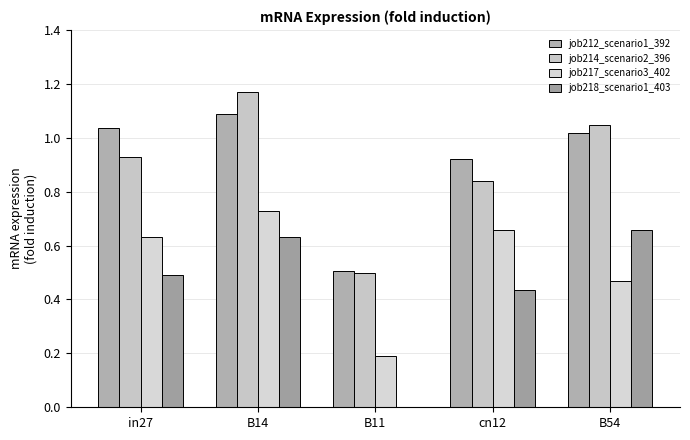

The job218_scenario1_403 series shows 0.4 at cn12. True or false?

True